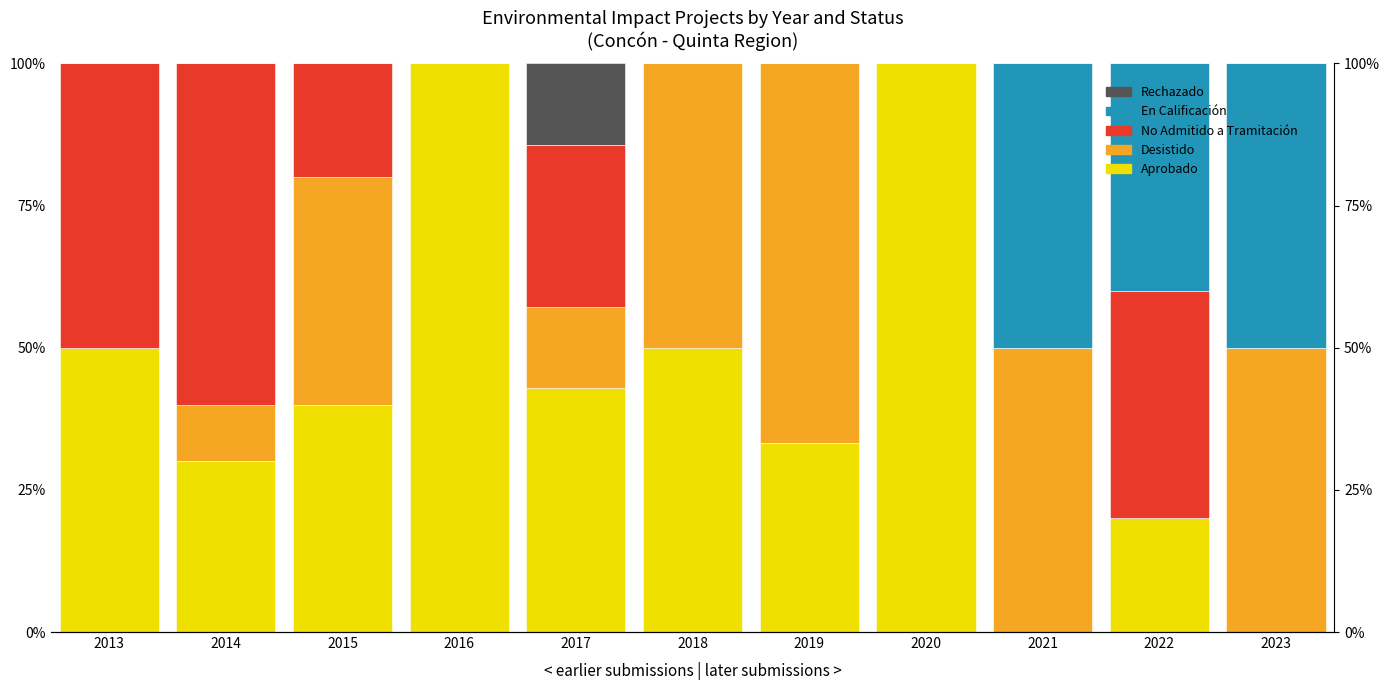

Which category has the highest value across all series?

2016